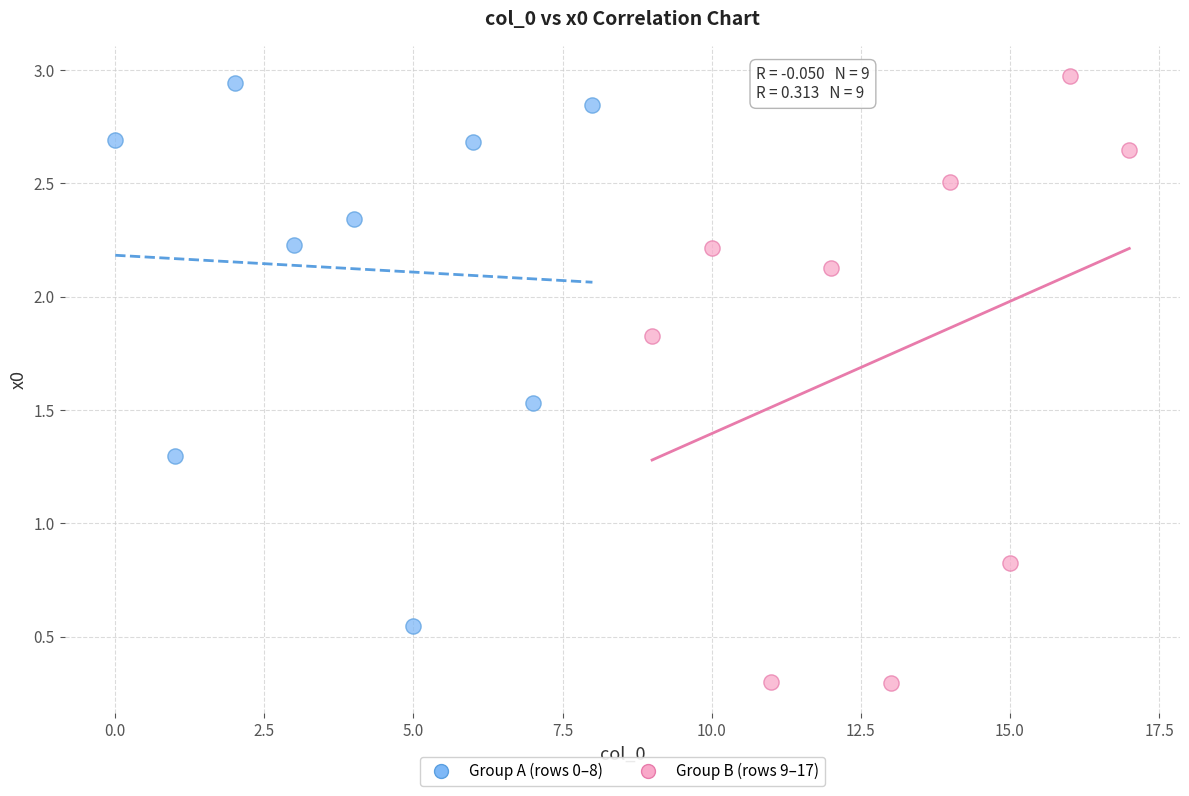

Which series has the largest Y range (max minus min)?

Group B (rows 9–17)